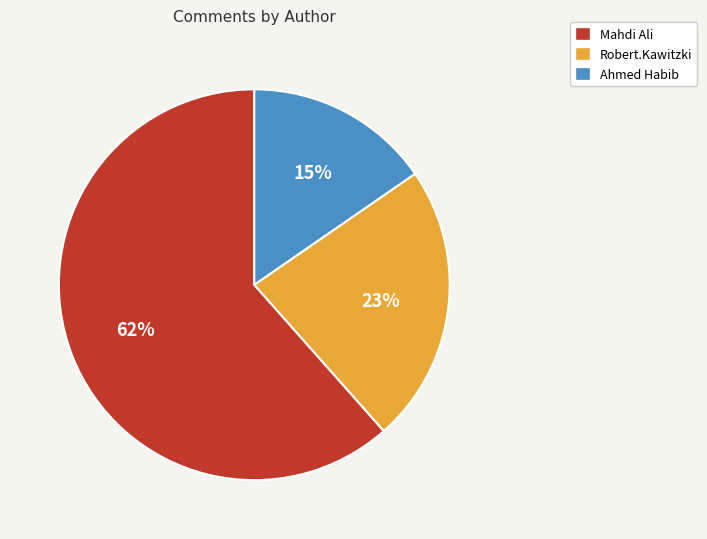

To the nearest percent, what is the average slice percentage?

33%